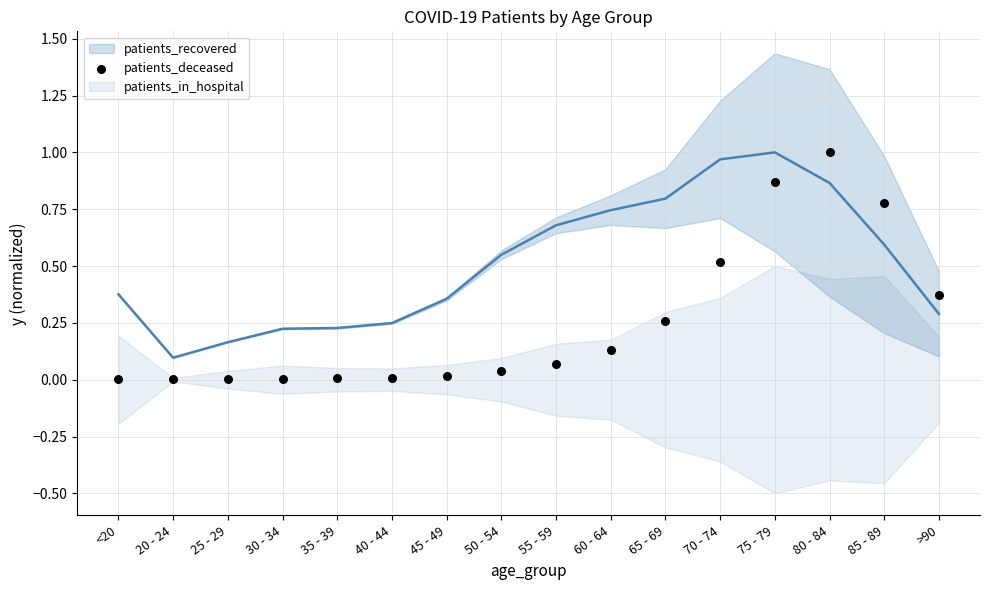

What is the range of Y values (max minus min)?

1.0